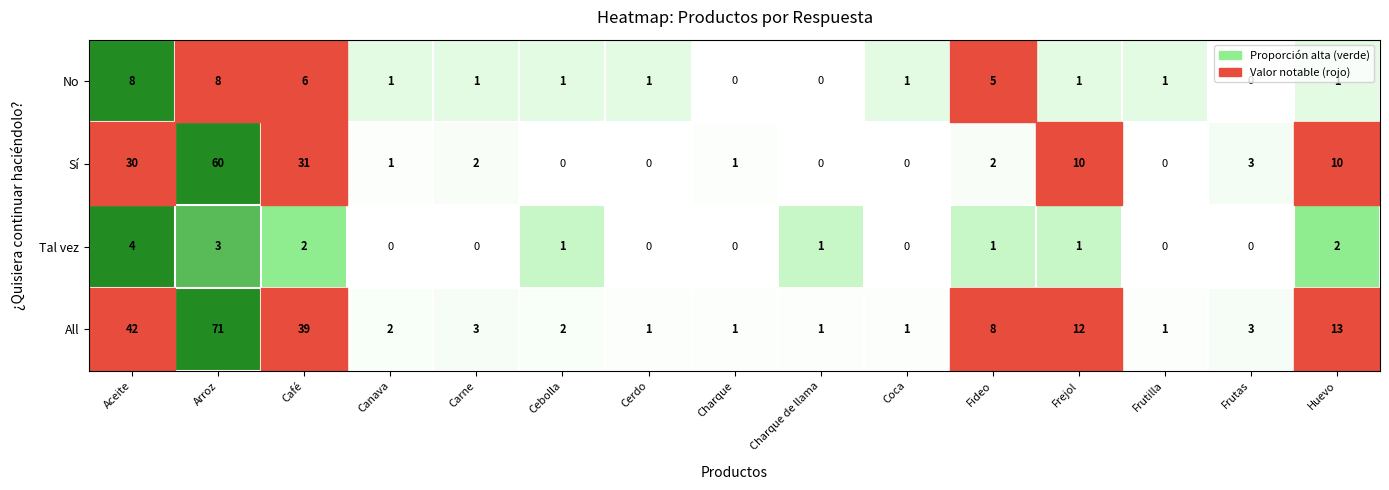

The value of Tal vez at Café is 2. True or false?

True